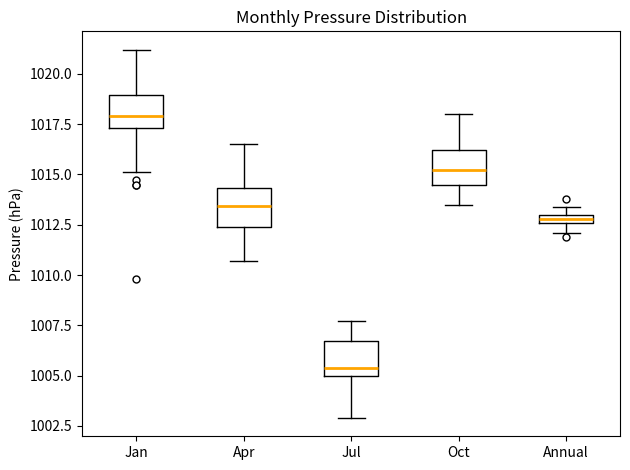

Where is the lower edge of the box for Oct on the y-axis? The values are not printed on the chart, so give them approximately, as read against the axis.

1014.5